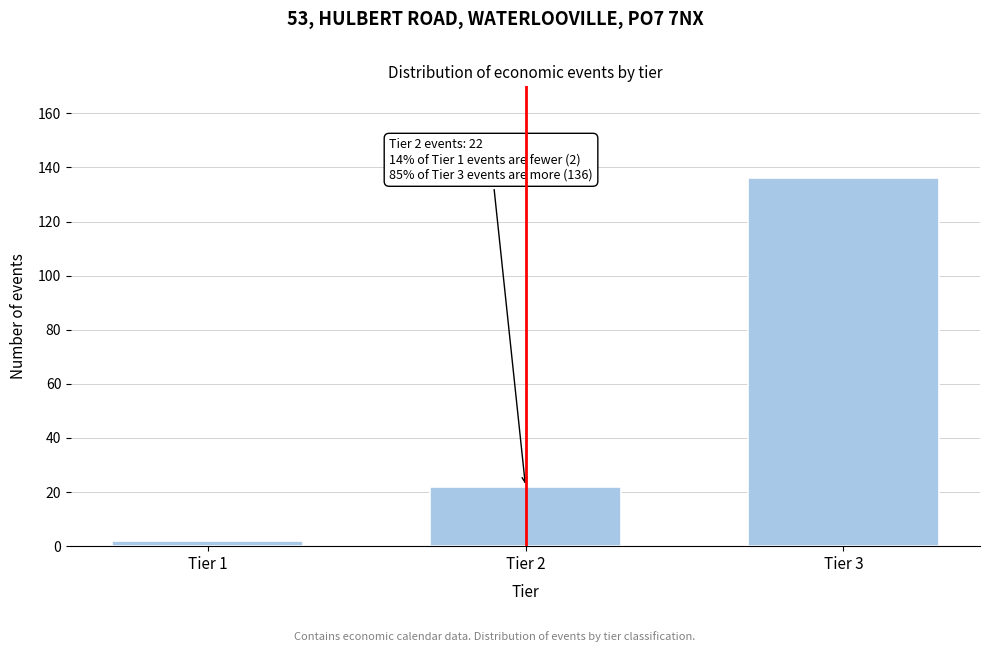

Reading left to right, transcribe all the data shown in this chart.

2	22	136